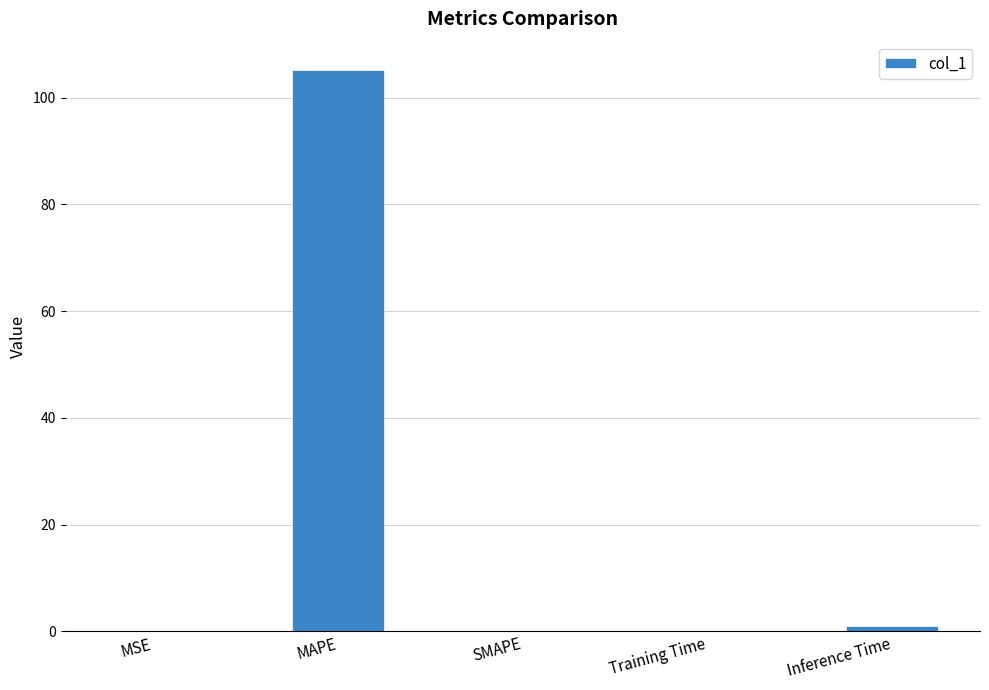

Count the number of data series in this chart.

1